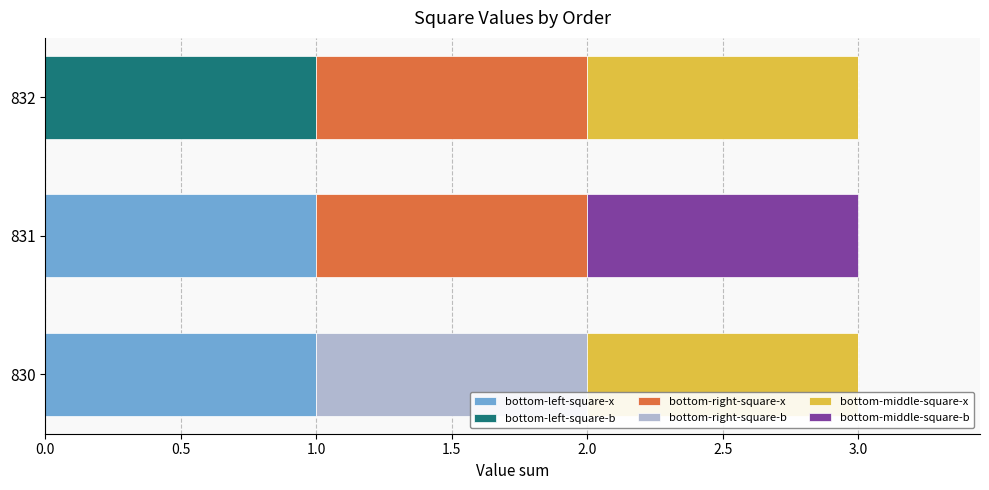

What is the total value across all series at 832?

3